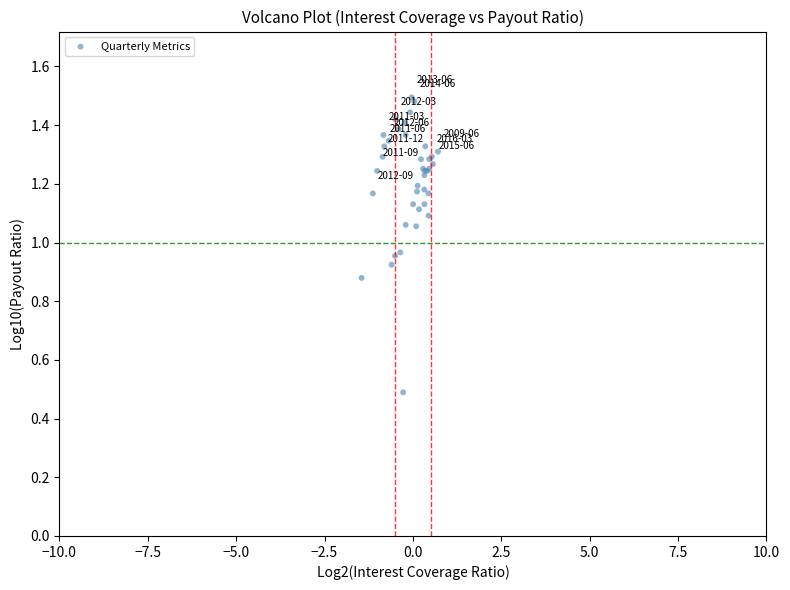

What Y value in the scatter plot is closest to 0?

0.5